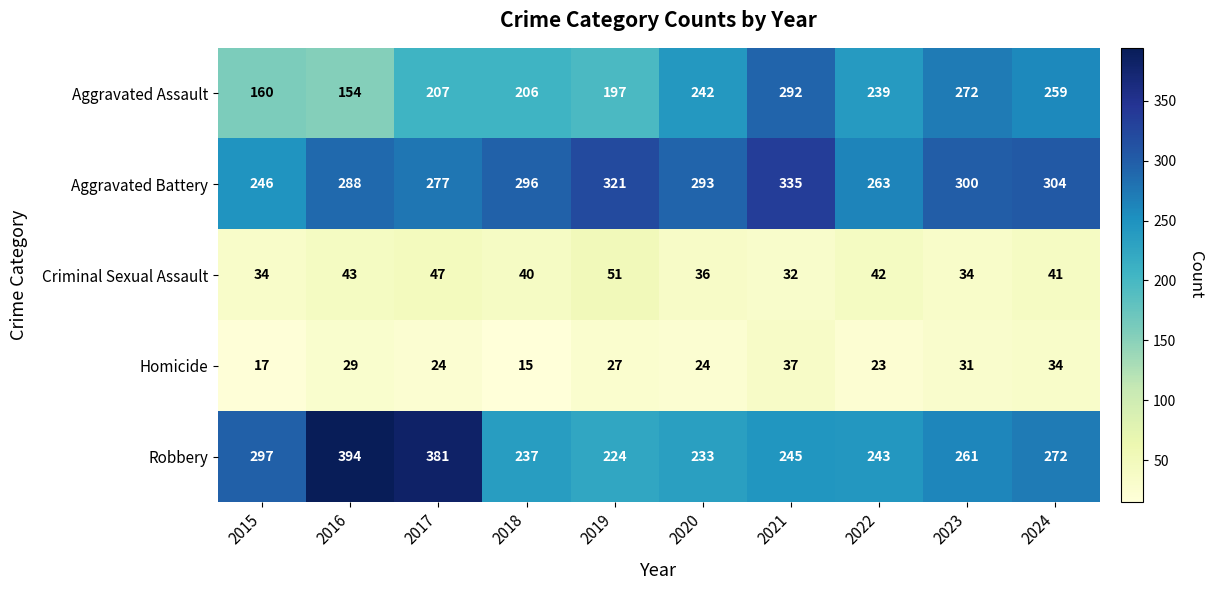

Which series has the largest total across all categories?

Aggravated Battery